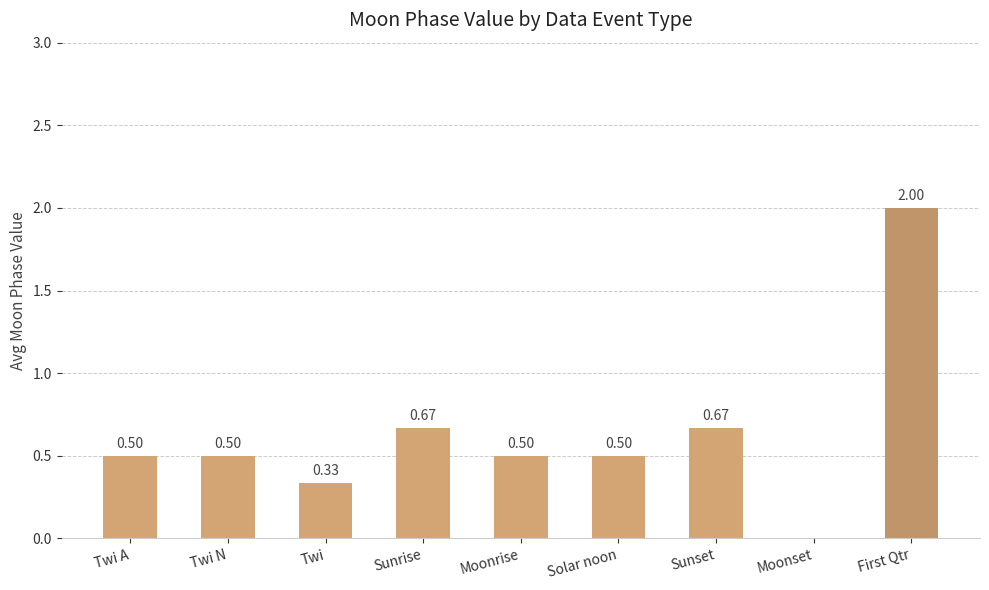

What is the sum of the values at Sunset and Twi A?

1.2